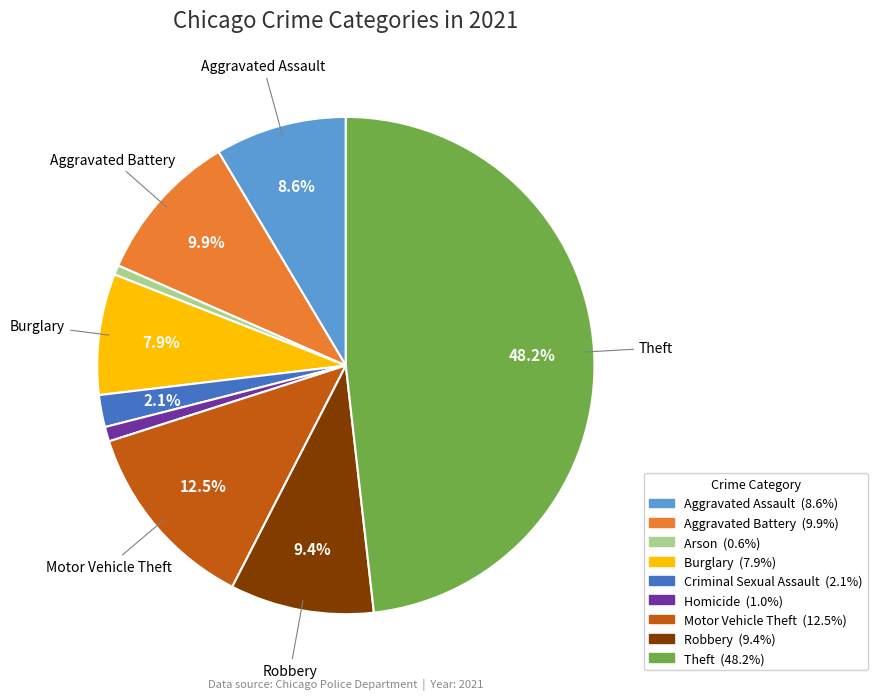

To the nearest percent, what is the difference between the largest and smallest slice percentages?

48%